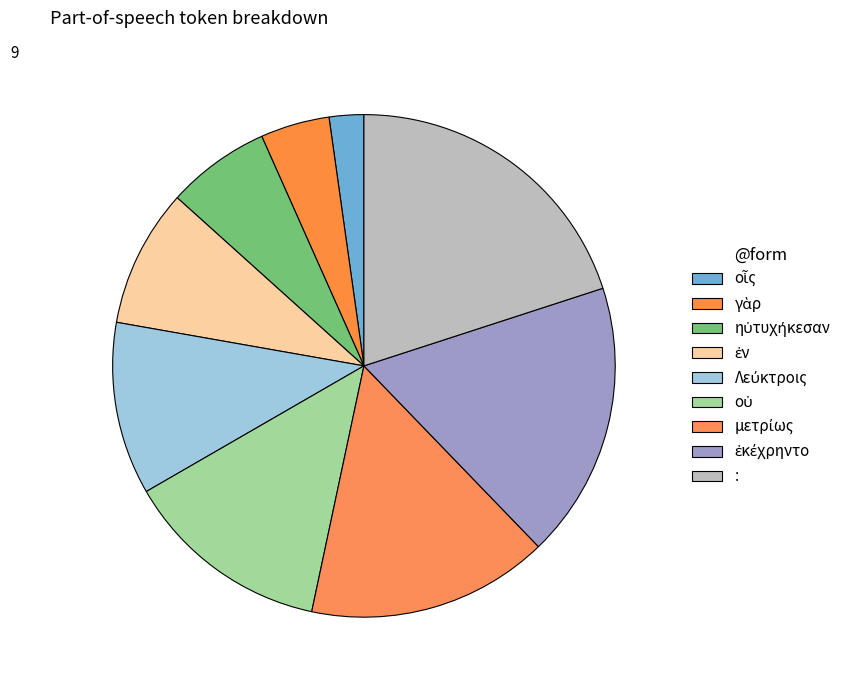

Rank the categories by value from lowest to highest.

οἷς, γὰρ, ηὐτυχήκεσαν, ἐν, Λεύκτροις, οὐ, μετρίως, ἐκέχρηντο, :